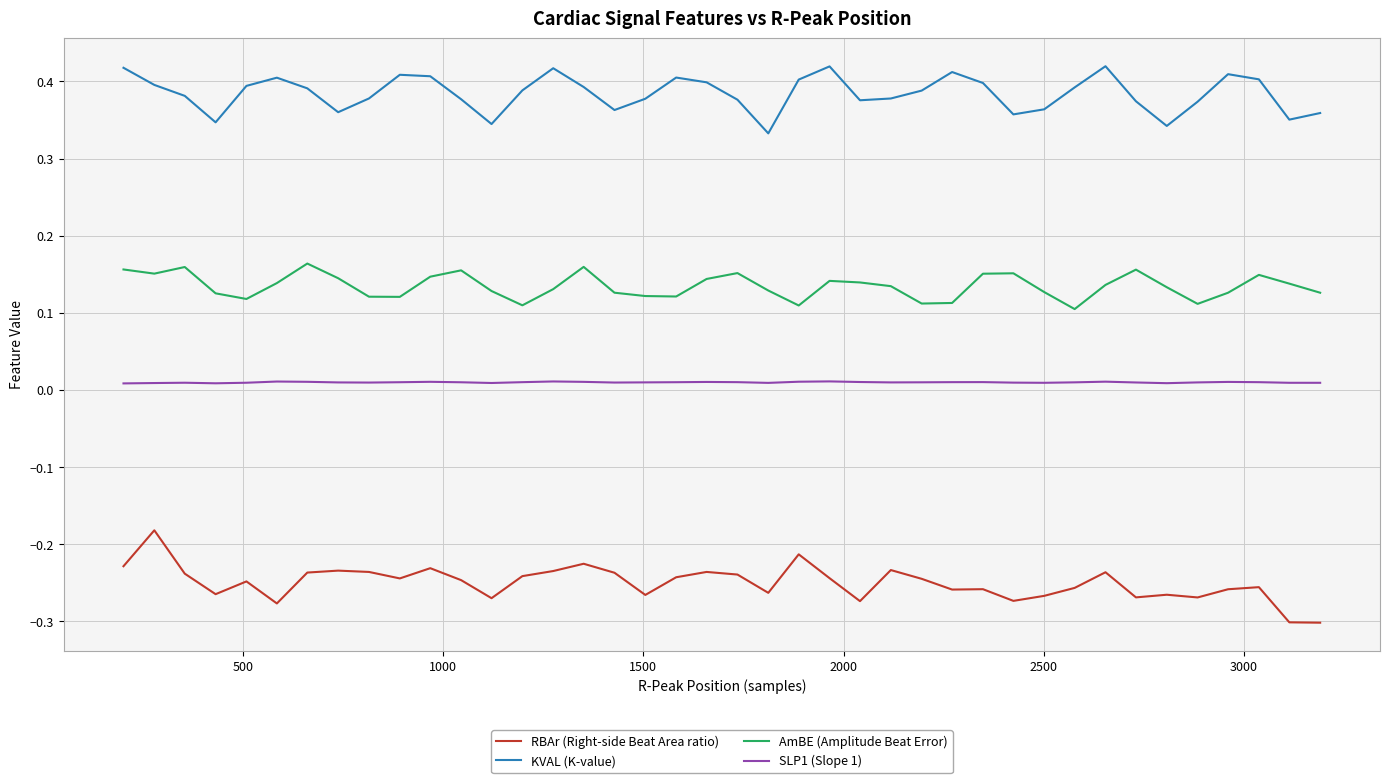

List the series in order of their overall mean, highest first.

KVAL (K-value), AmBE (Amplitude Beat Error), SLP1 (Slope 1), RBAr (Right-side Beat Area ratio)